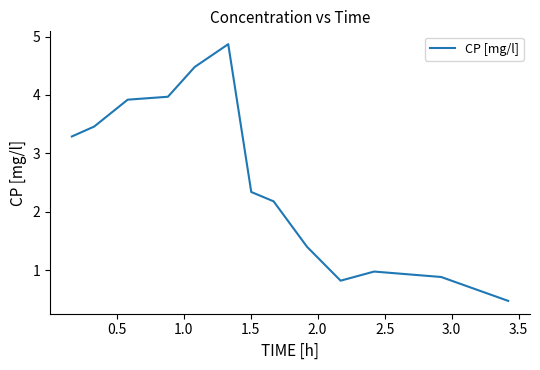

What is the difference between the maximum and minimum values?

4.4